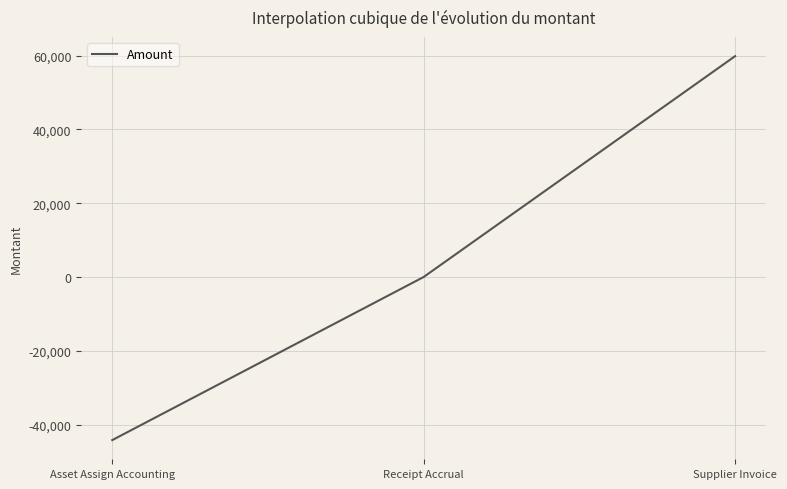

What is the difference between the maximum and minimum values?

104072.4